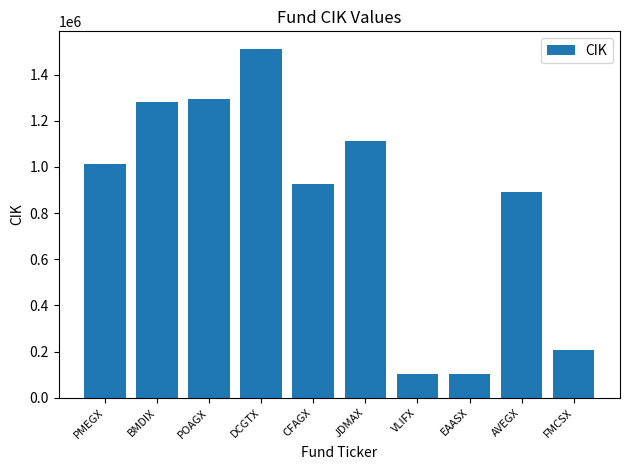

Which has a higher value, PMEGX or EAASX?

PMEGX